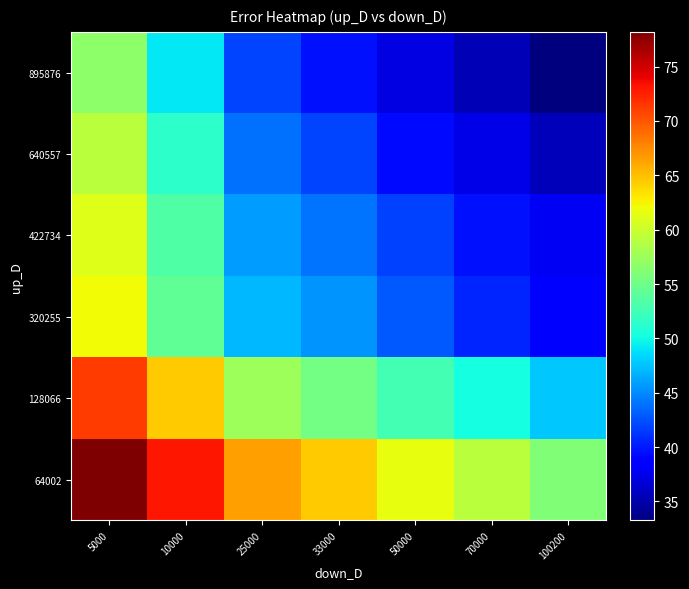

What is the minimum value shown in the chart?

33.2